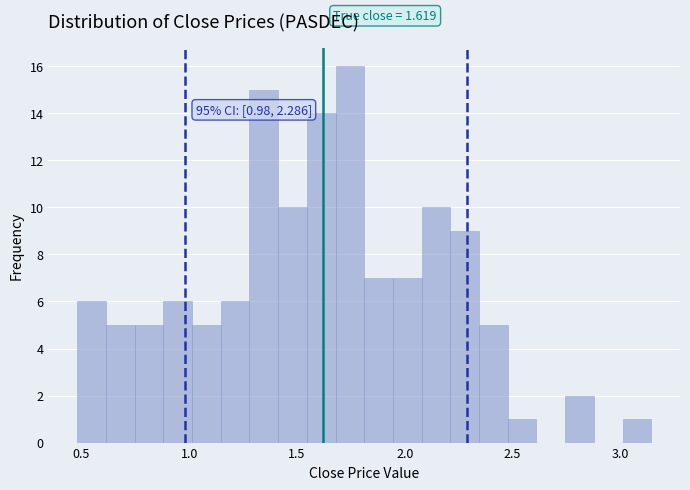

Read against the x-axis, roughly where is the centre of the tallest bar?

1.75